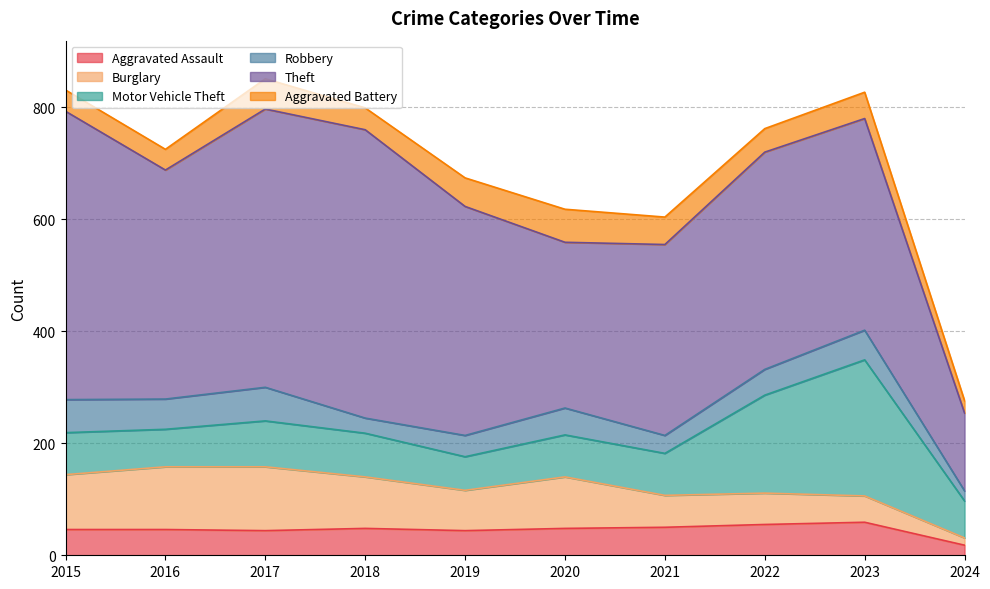

What is the sum of the Robbery values at 2024 and 2022?

64